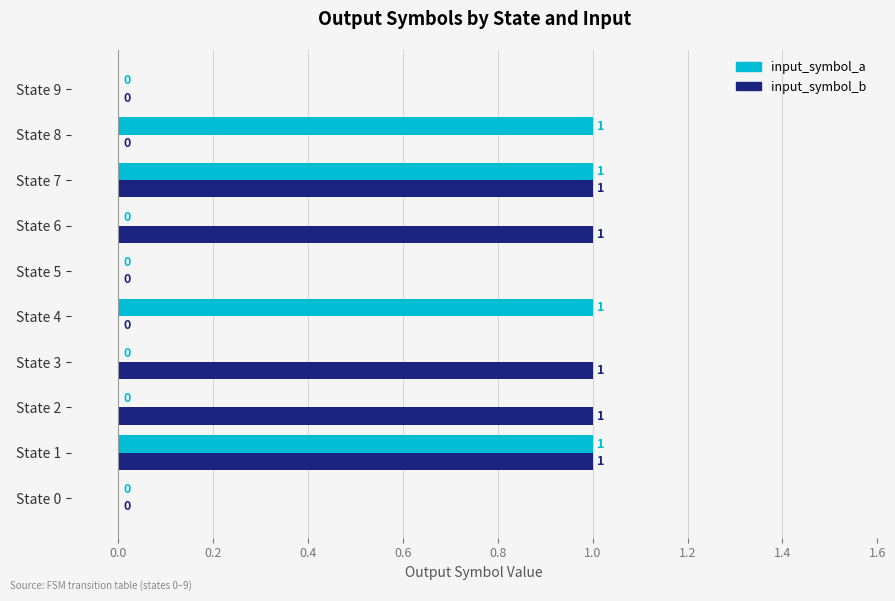

What is the sum of all input_symbol_a values?

4